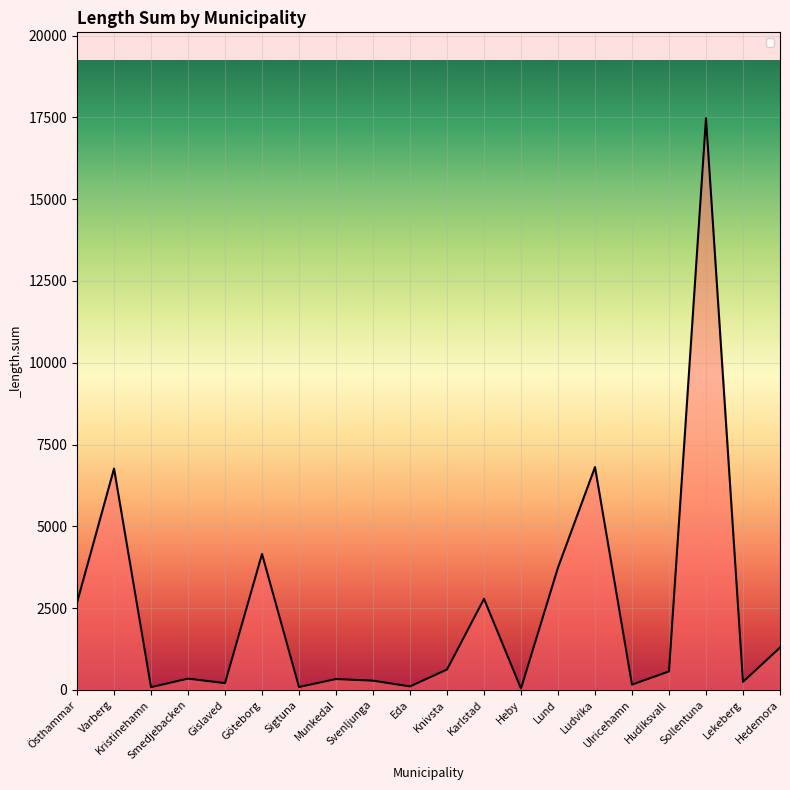

What is the change in value from Knivsta to Sollentuna?

+16852.3